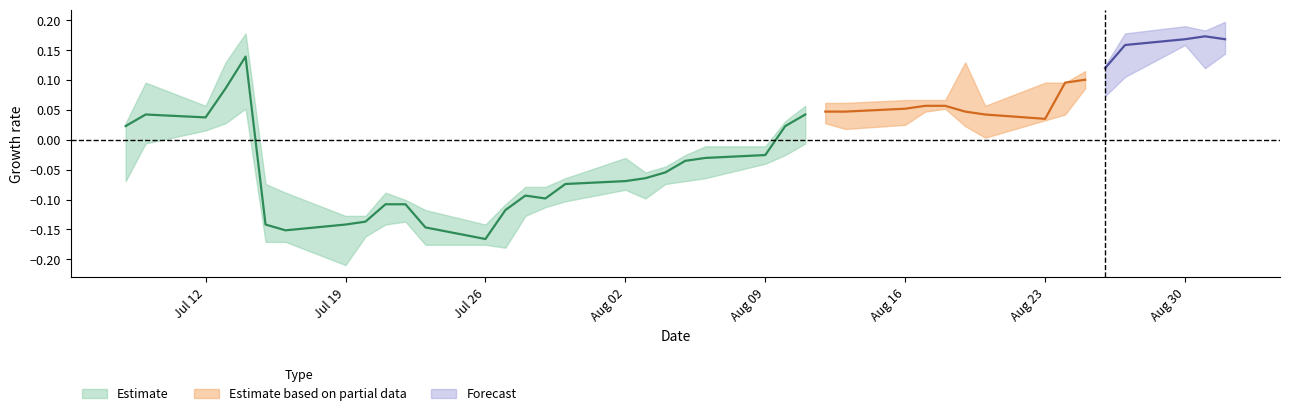

True or false: high and low cross at least once.

False